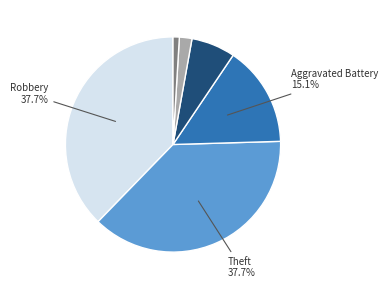

How many segments does this pie chart have?

6